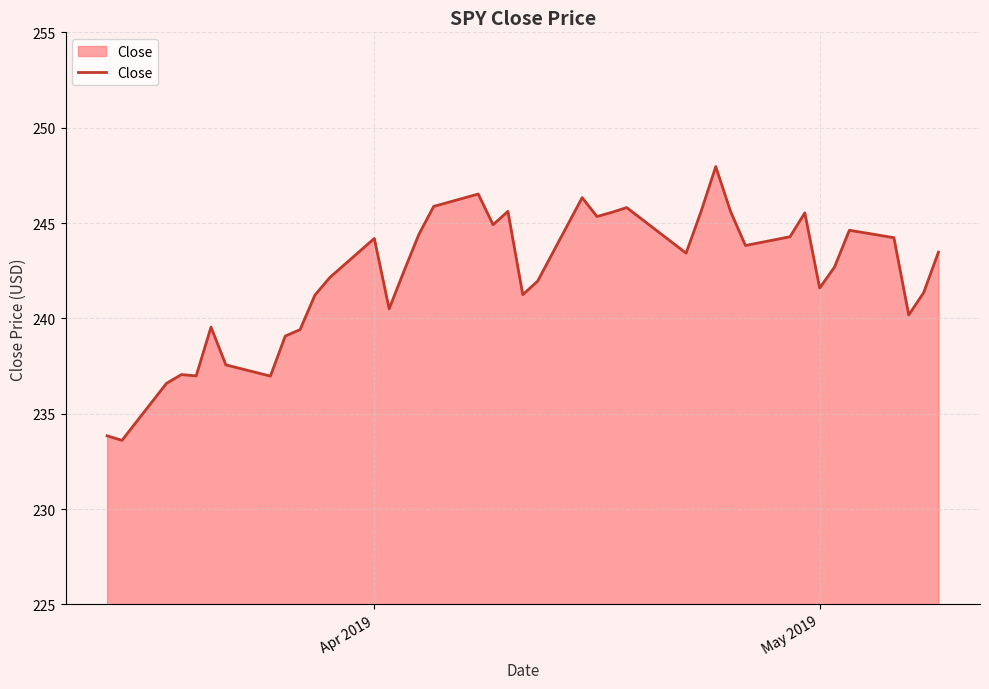

What is the difference between the second highest and second lowest values?

12.7